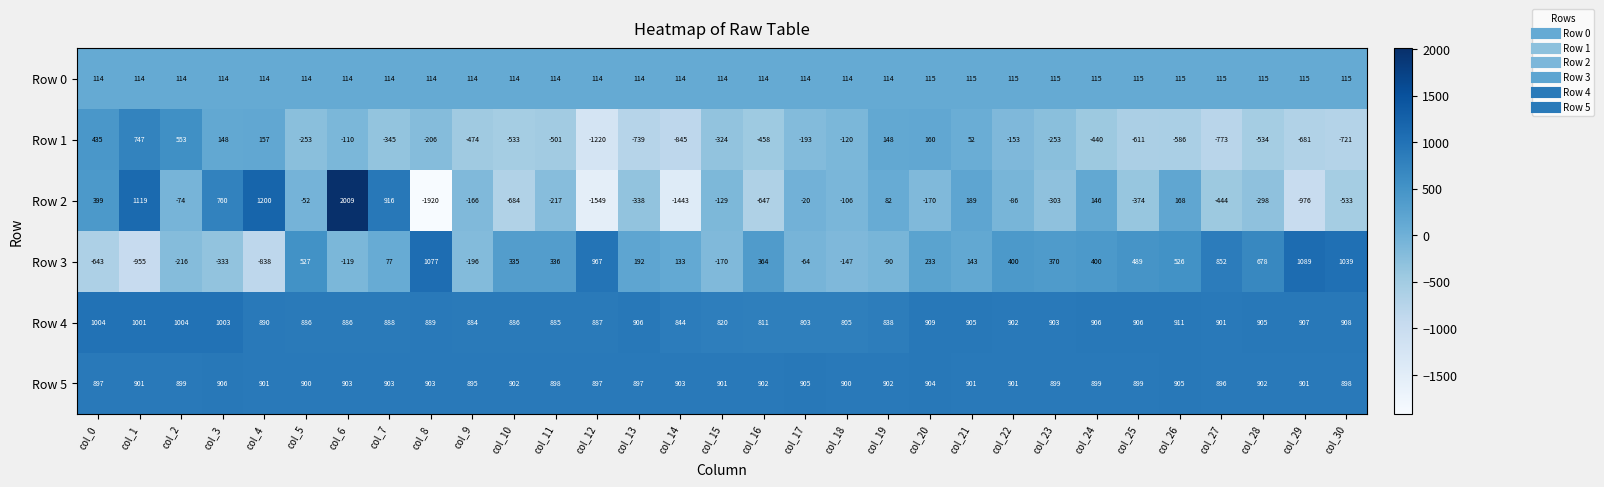

Which series has the widest spread of values?

Row 2